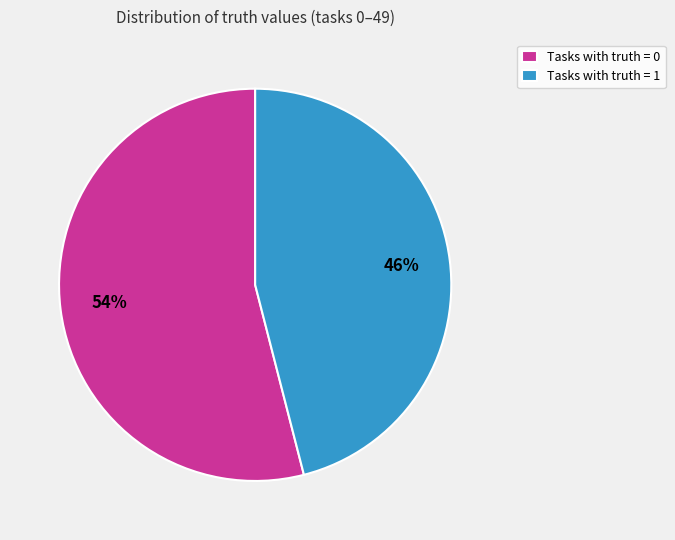

Does any single category account for the majority?

Yes